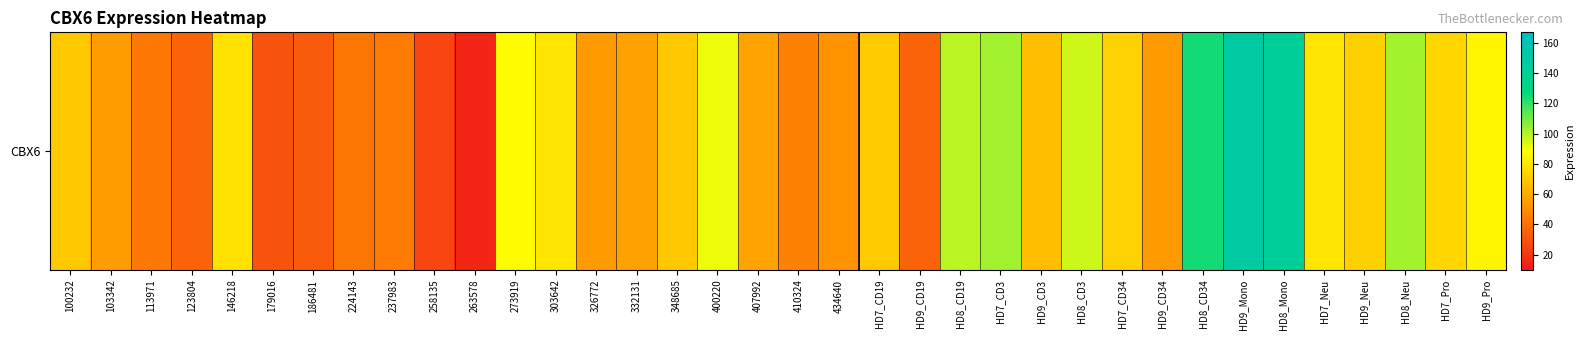

Count the number of categories in the chart.

36